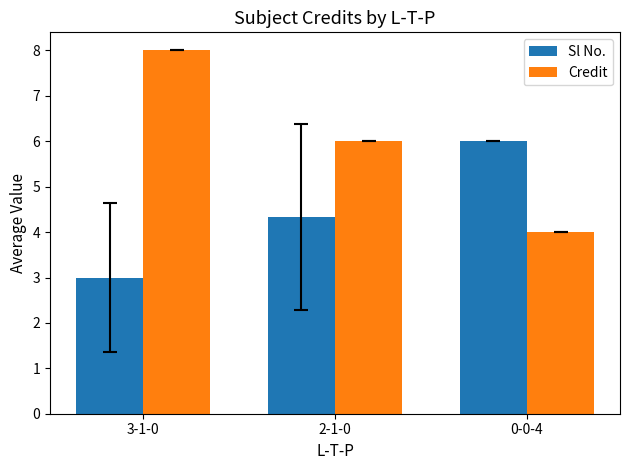

Reading right to left, what are all the values shown in this chart?

Sl No.: 6.0	4.3	3.0
Credit: 4.0	6.0	8.0